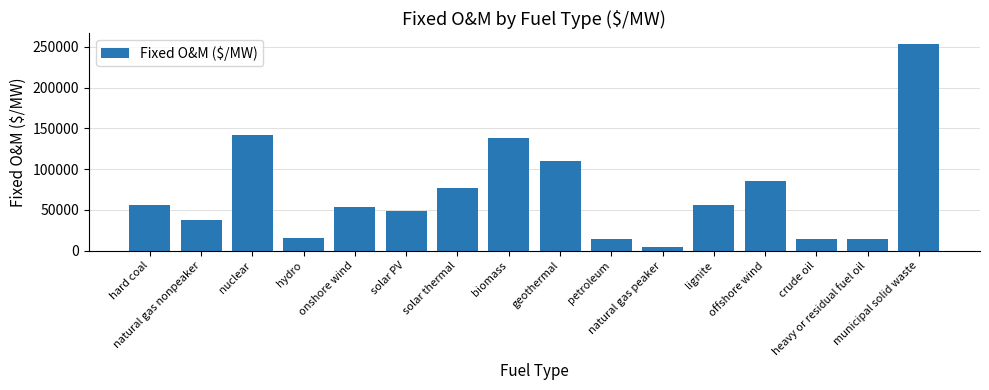

Which category has the lowest value across all series?

natural gas peaker